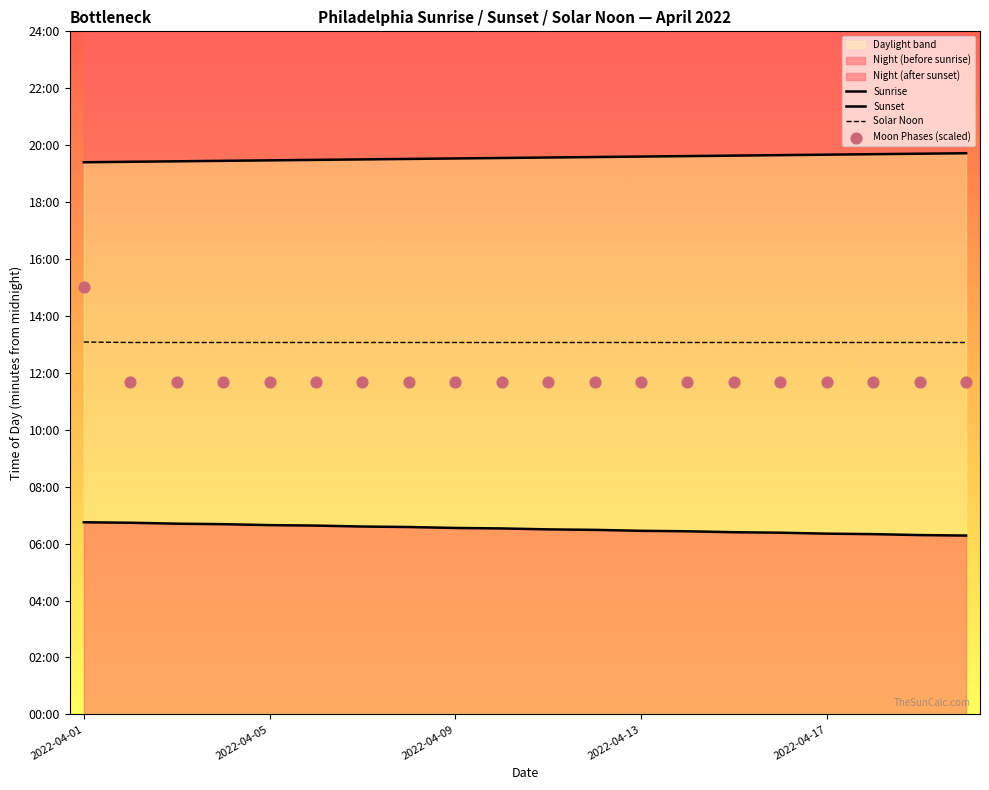

Which series reaches the minimum Y coordinate?

Sunrise